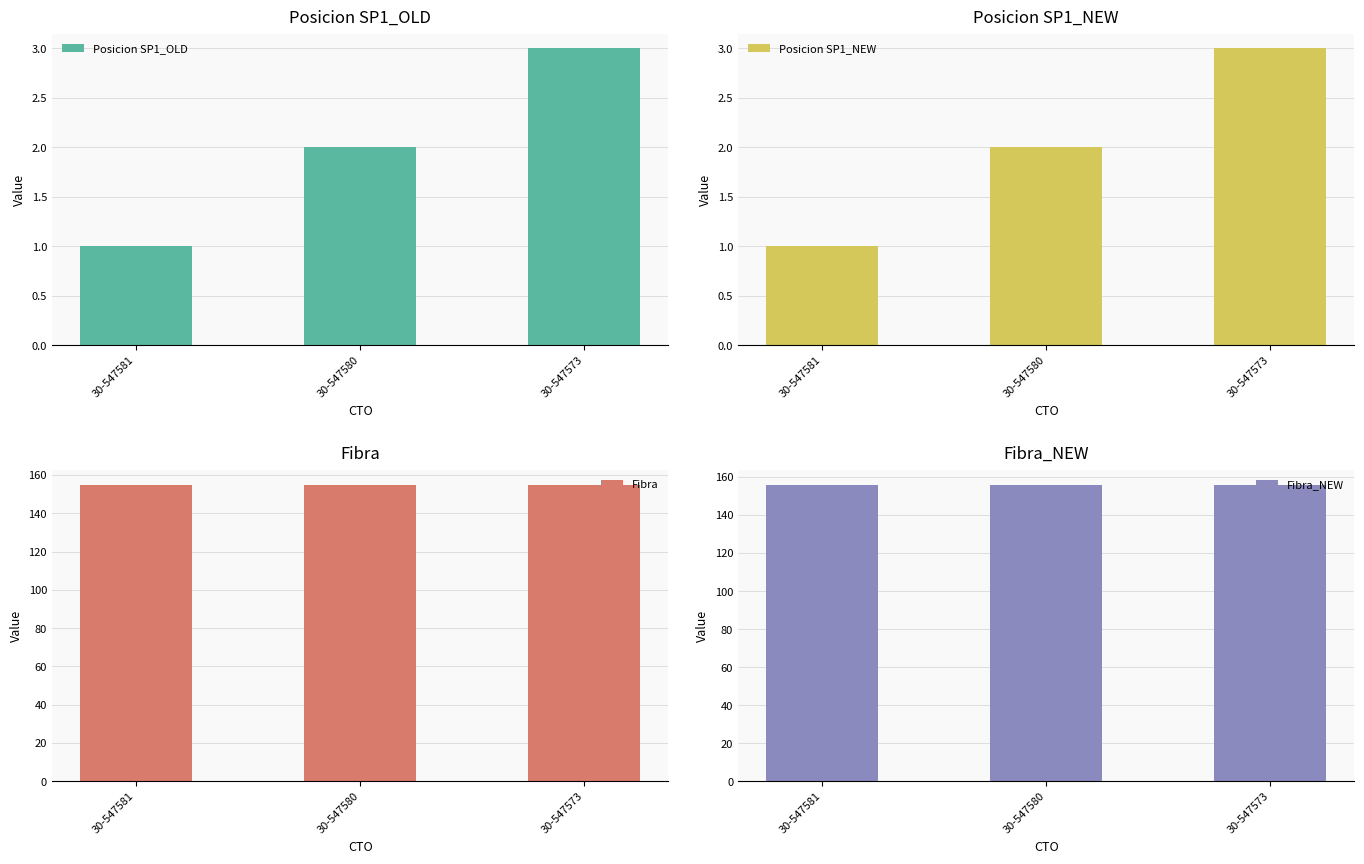

What are all the series names shown in the legend?

Posicion SP1_OLD, Posicion SP1_NEW, Fibra, Fibra_NEW